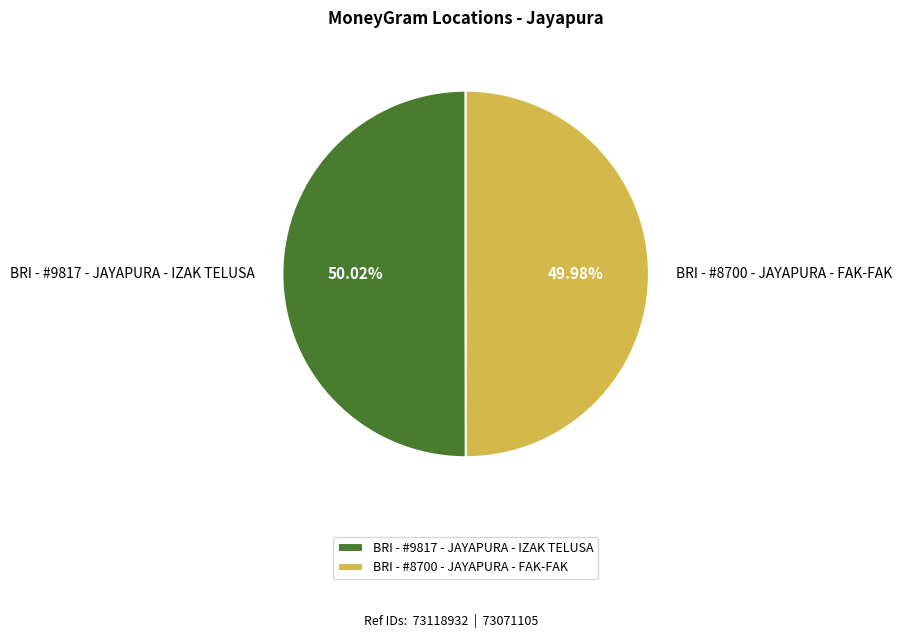

Count the number of slices in the pie.

2